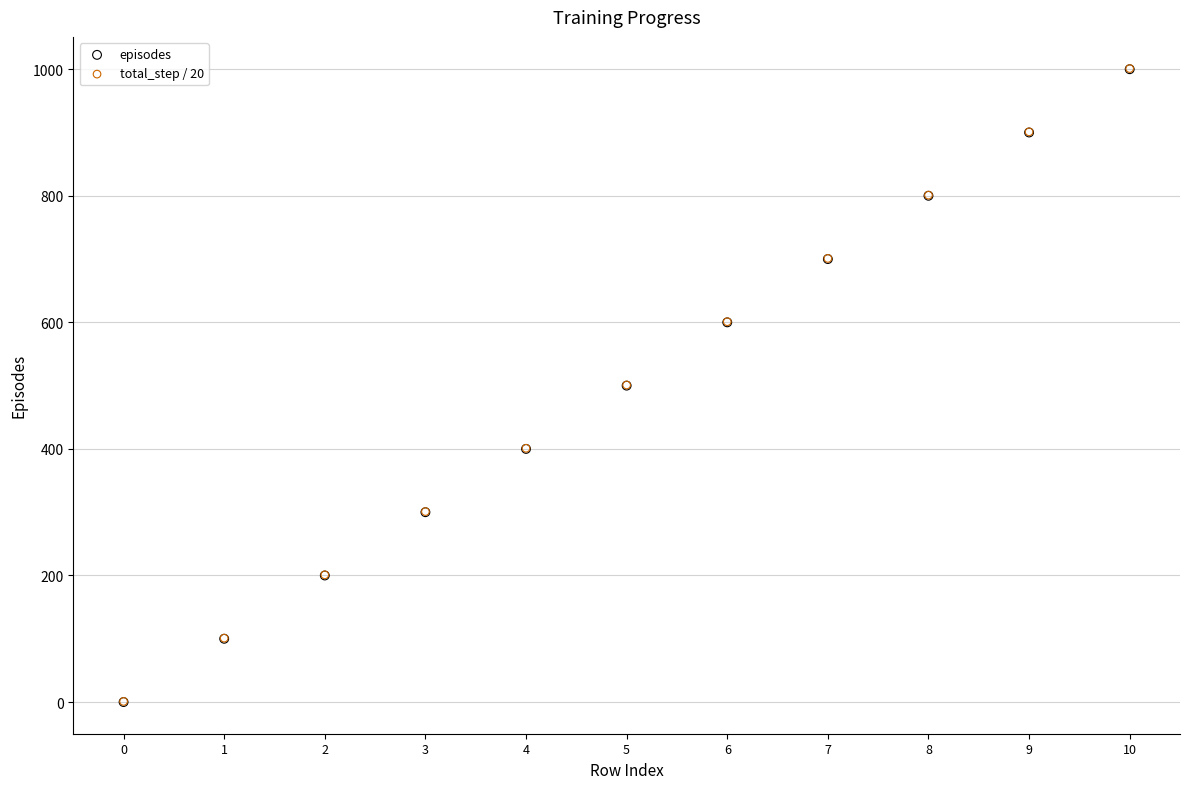

What are all the series names shown in the legend?

episodes, total_step / 20